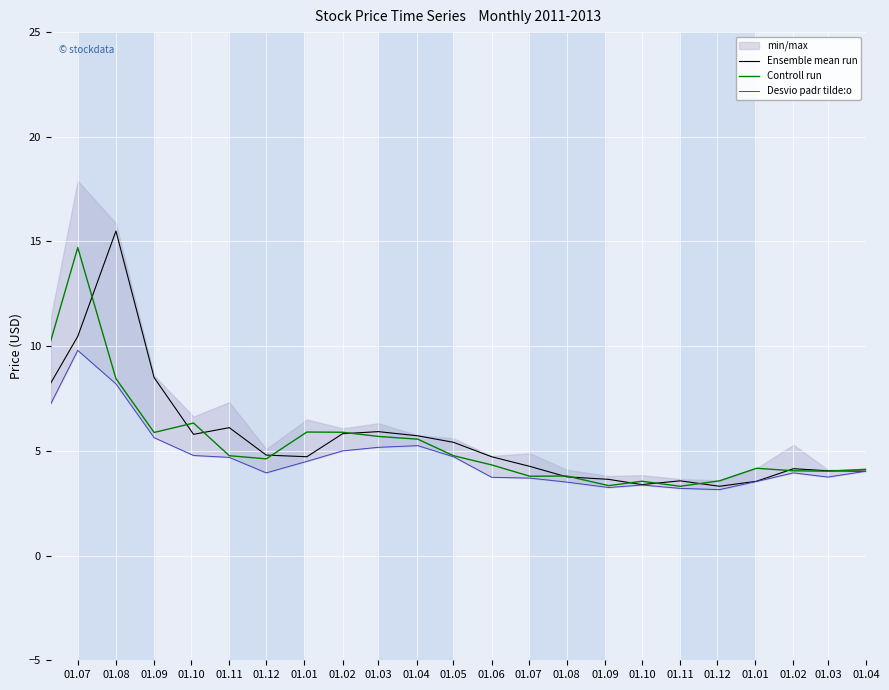

True or false: Desvio padr tilde:o has a value of 6.8 at 01.11.

False